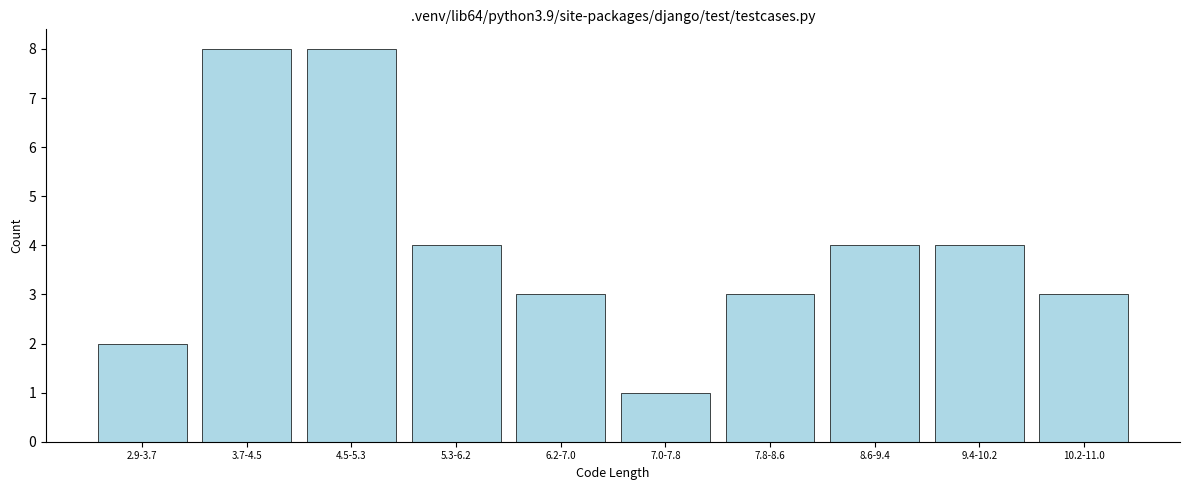

Reading left to right, extract all data points from this chart.

2	8	8	4	3	1	3	4	4	3